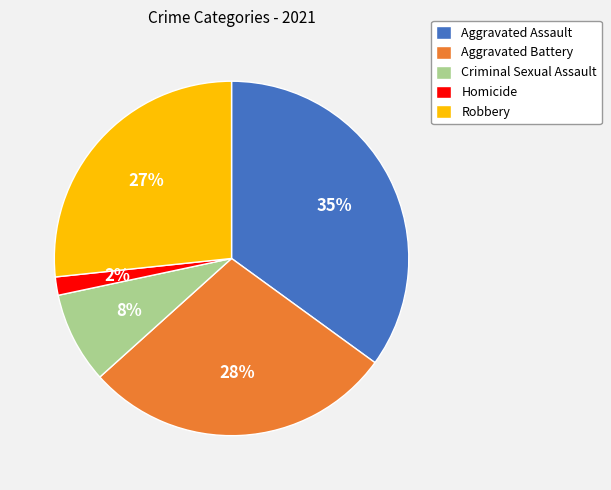

Rank the categories by value from lowest to highest.

Homicide, Criminal Sexual Assault, Robbery, Aggravated Battery, Aggravated Assault